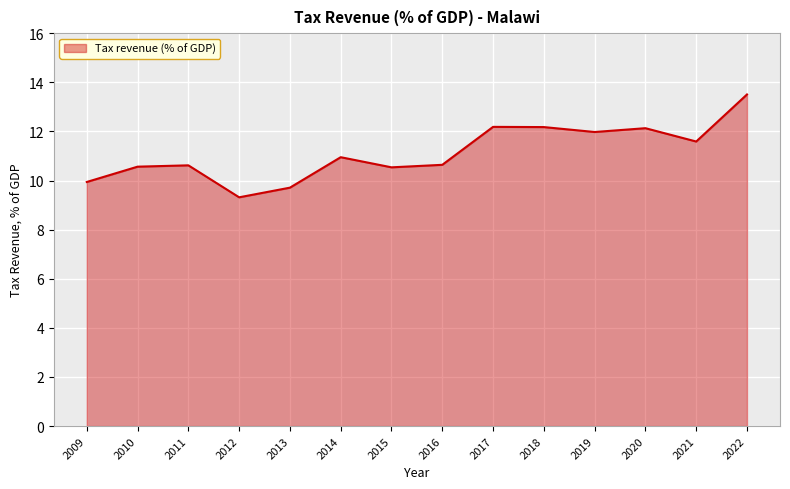

What is the greatest value displayed?

13.5